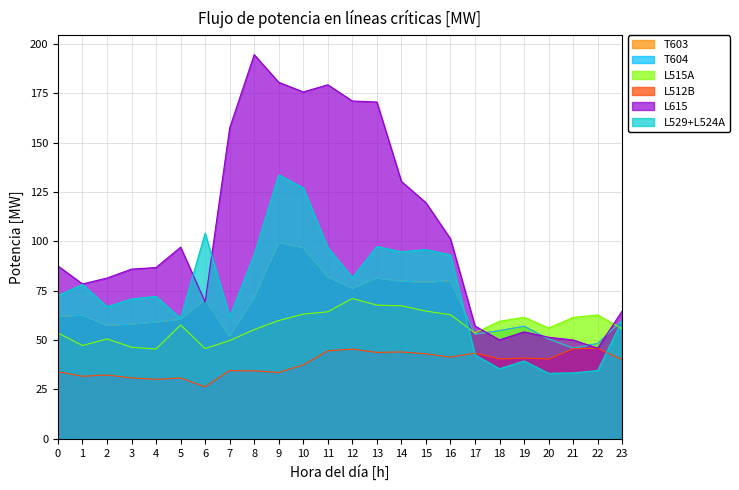

Which series has the largest total across all categories?

L615